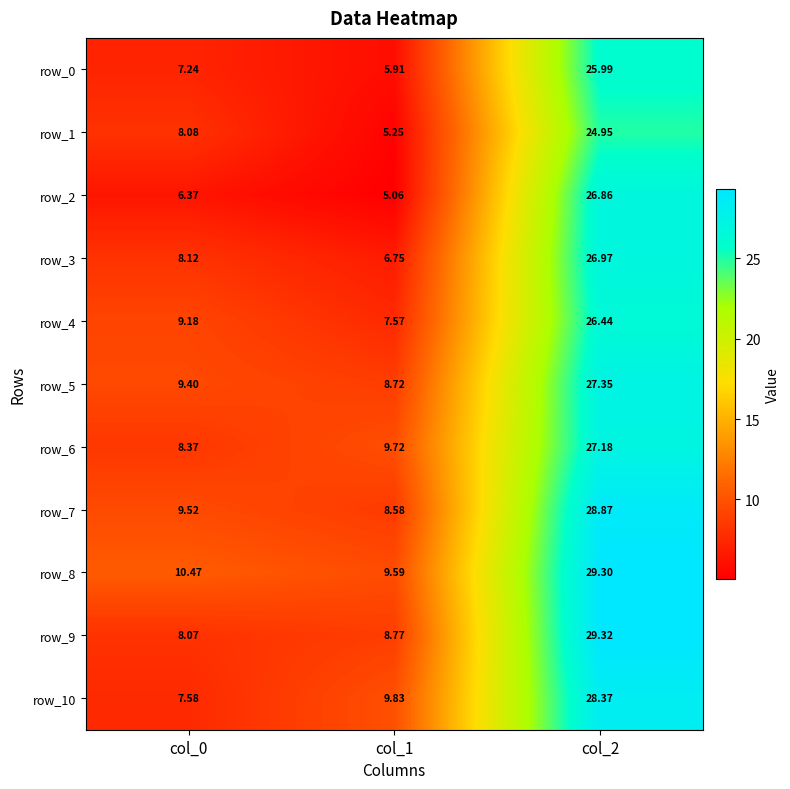

Is the value of row_0 at col_1 greater than the value of row_5 at col_0?

No